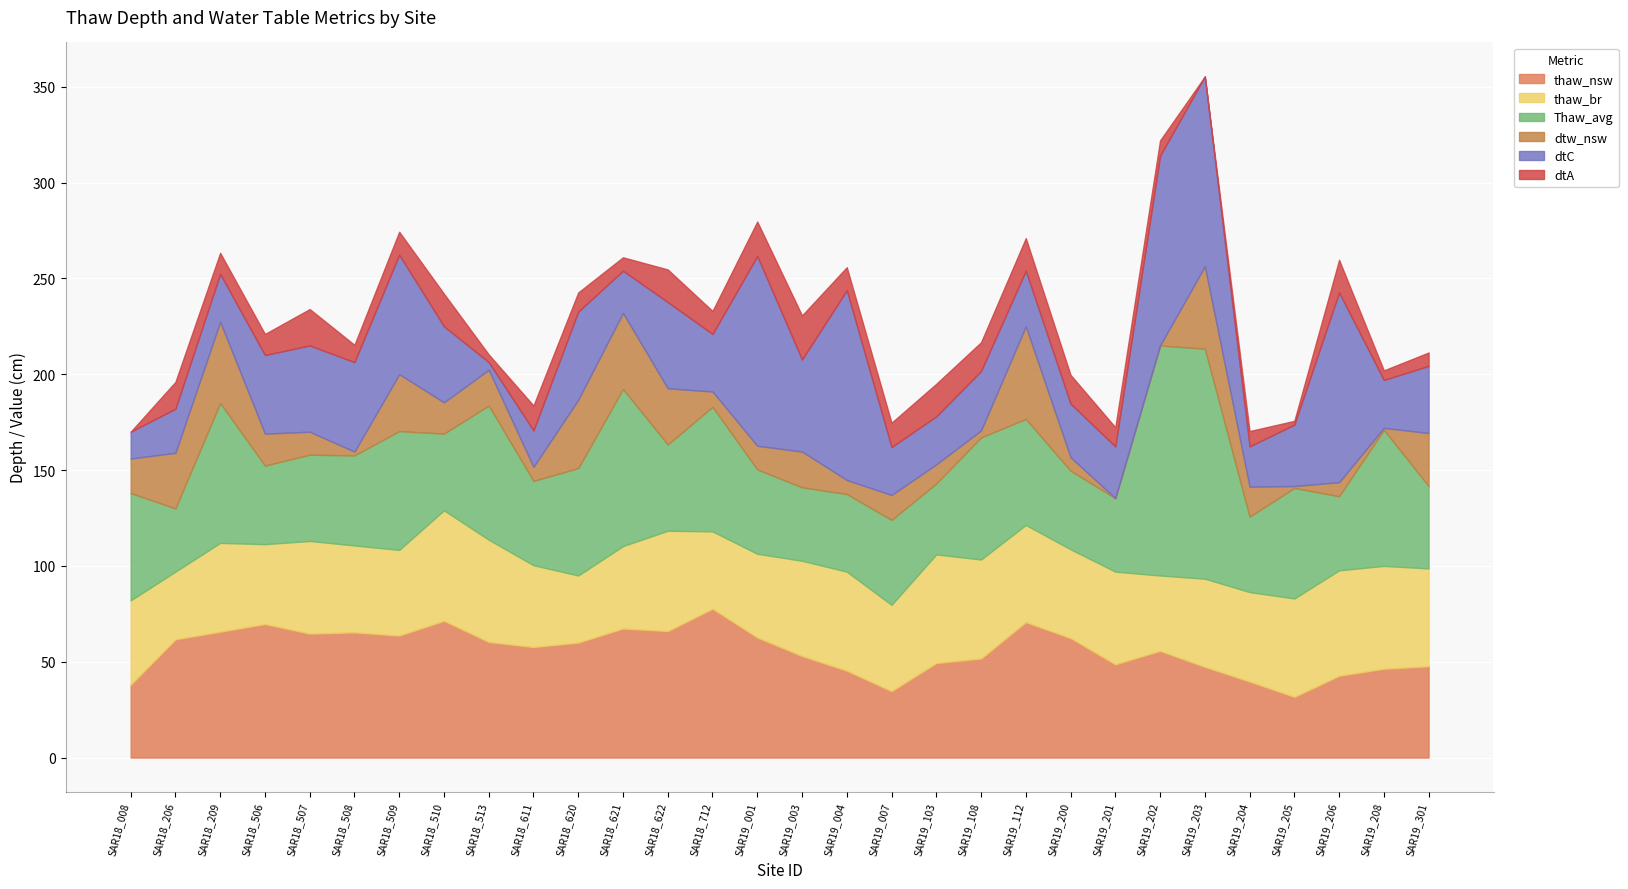

At how many categories does at least one series exceed 33?

30